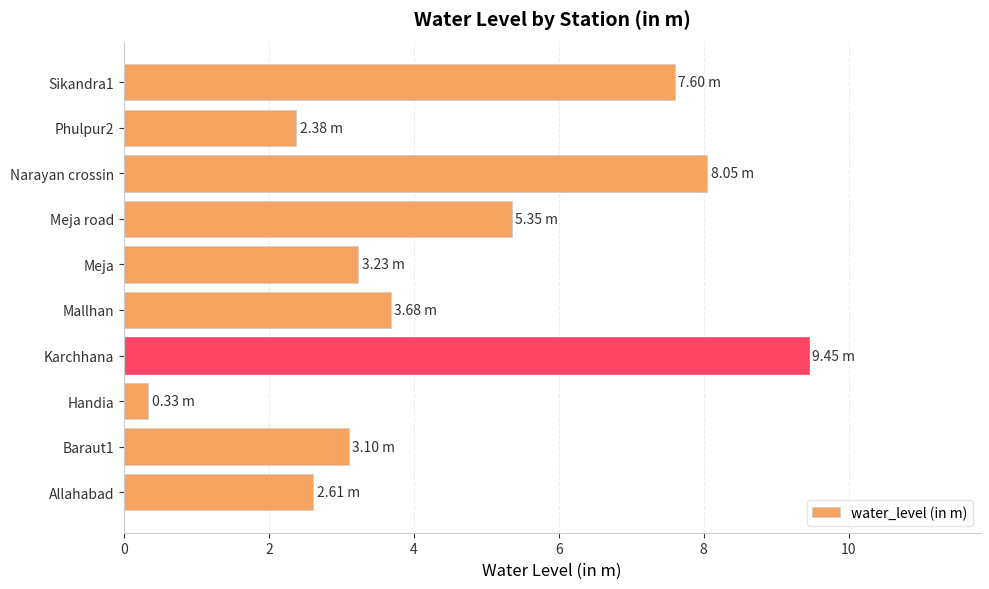

Which category has the lowest value across all series?

Handia